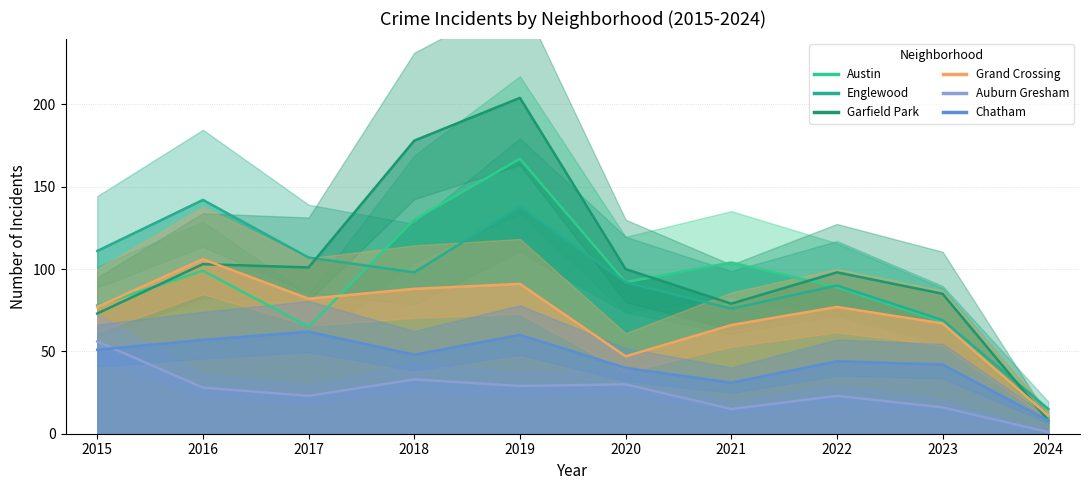

Is the value of Englewood at 2020 greater than the value of Auburn Gresham at 2024?

Yes